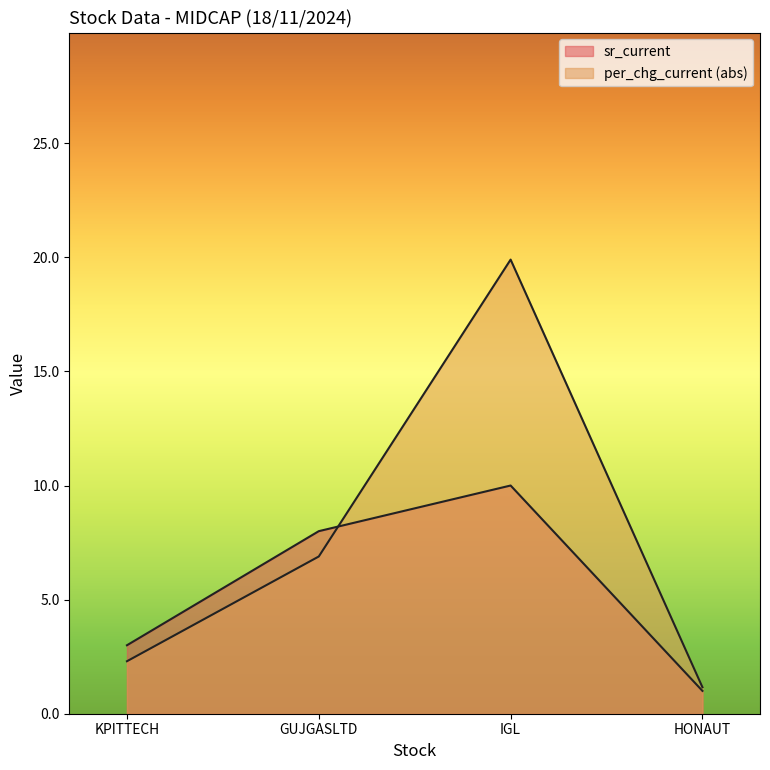

True or false: sr_current and per_chg_current intersect in this chart.

True